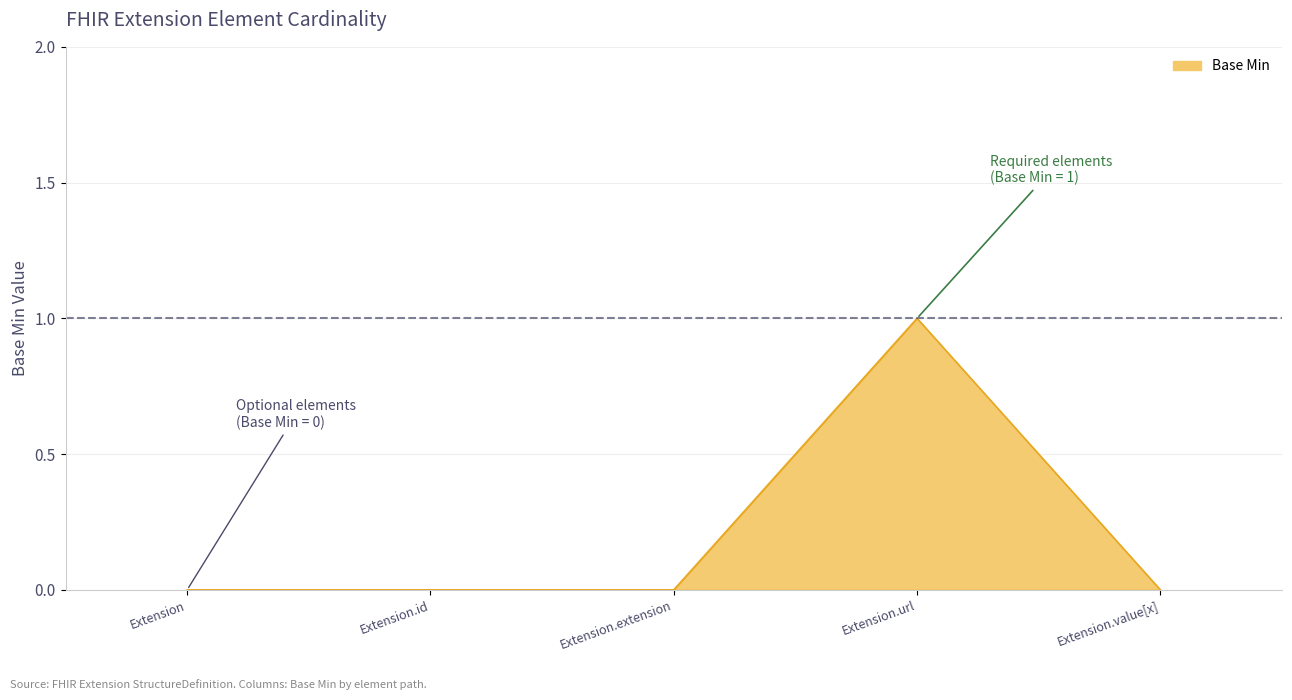

Is it true that the value at Extension.value[x] is 0?

True